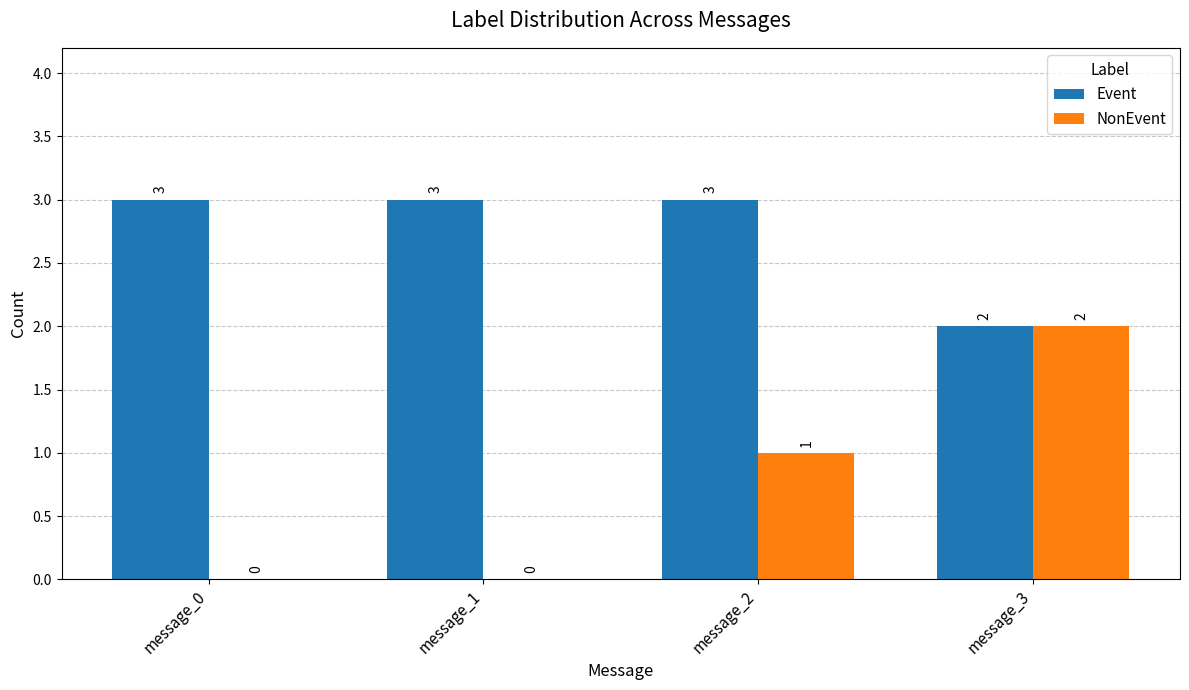

What is the sum of all Event values?

11